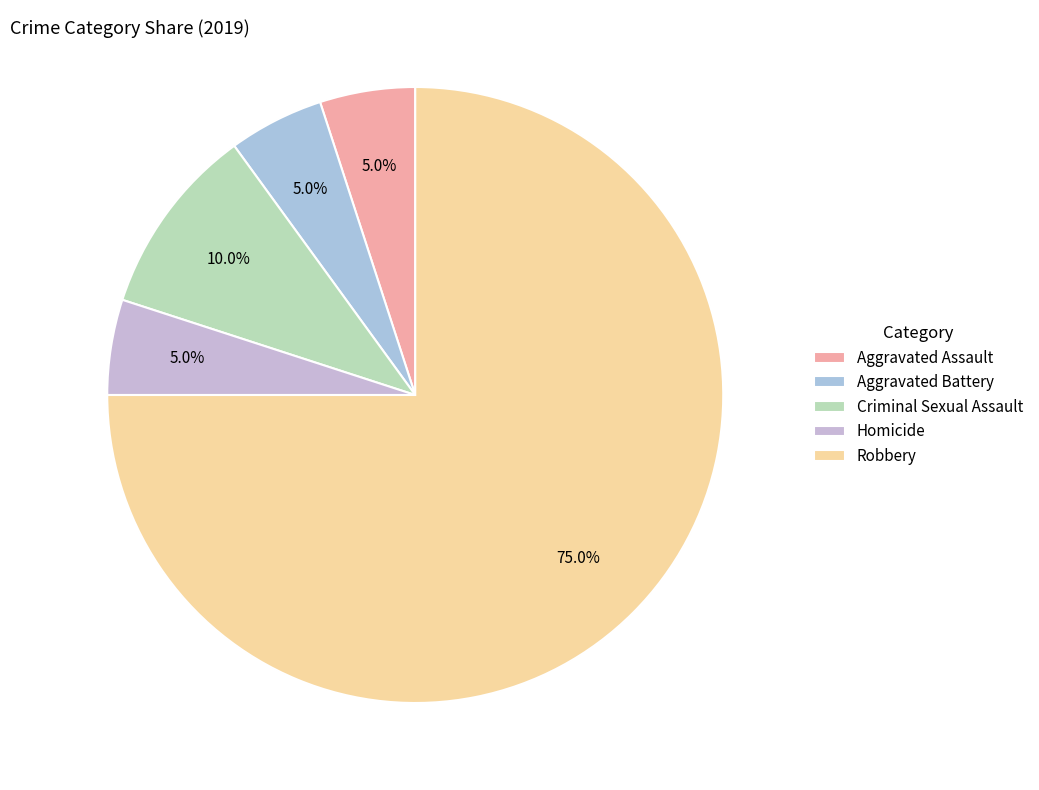

Is it true that Robbery is 75% of the pie?

True